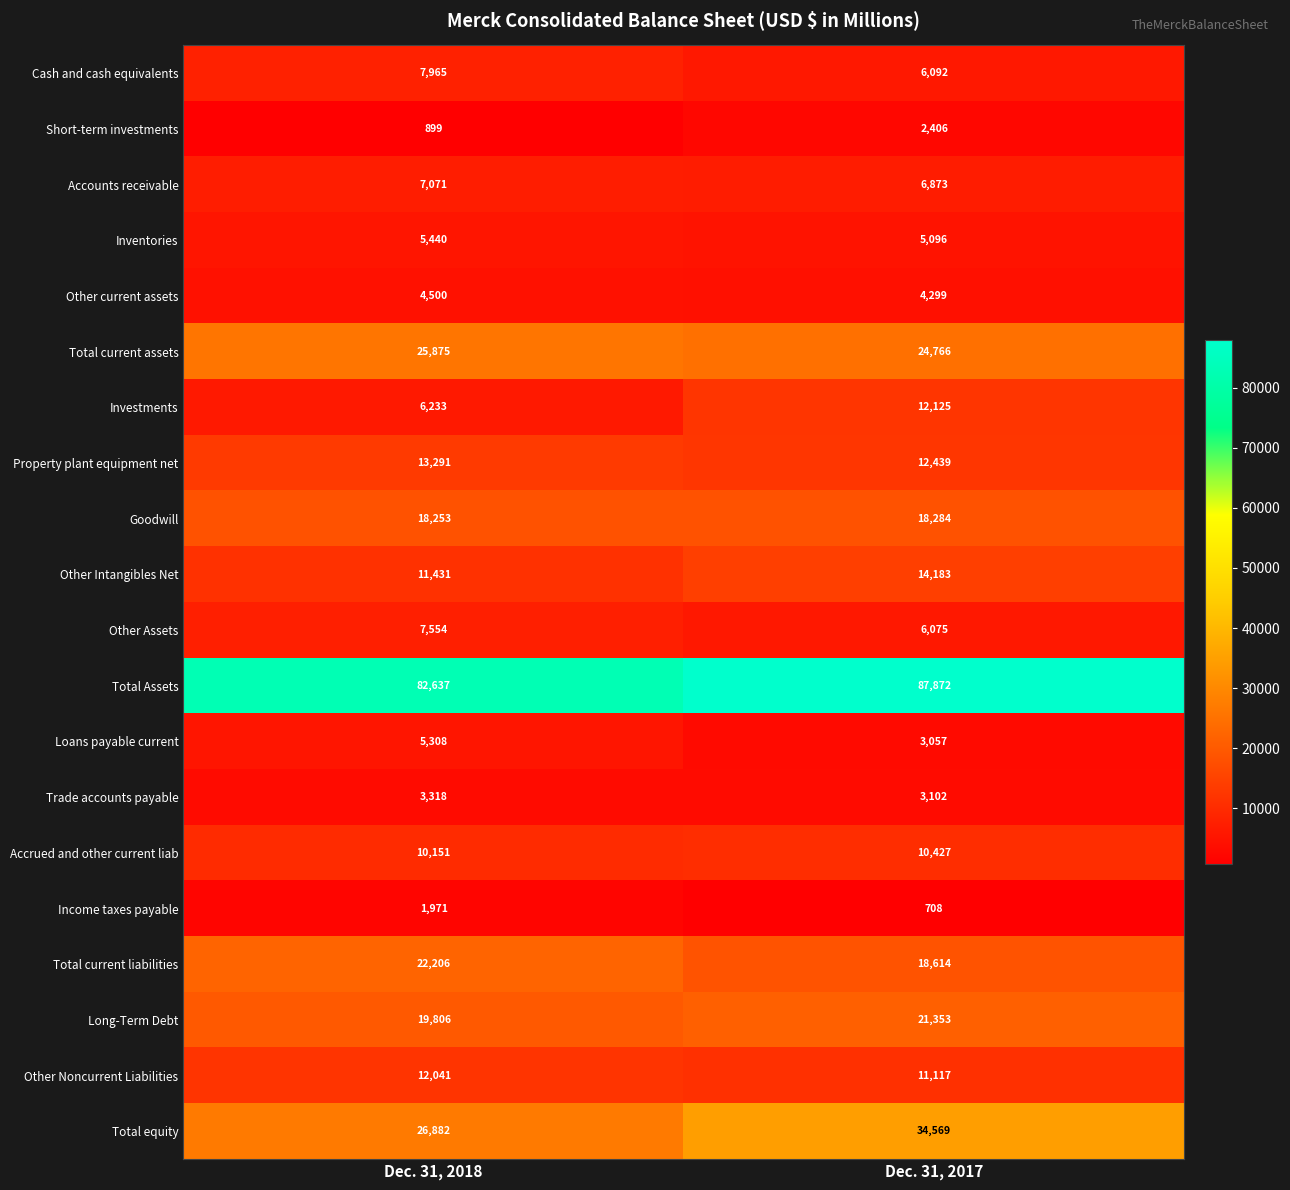

What is the highest value of the Other Intangibles Net series?

14183